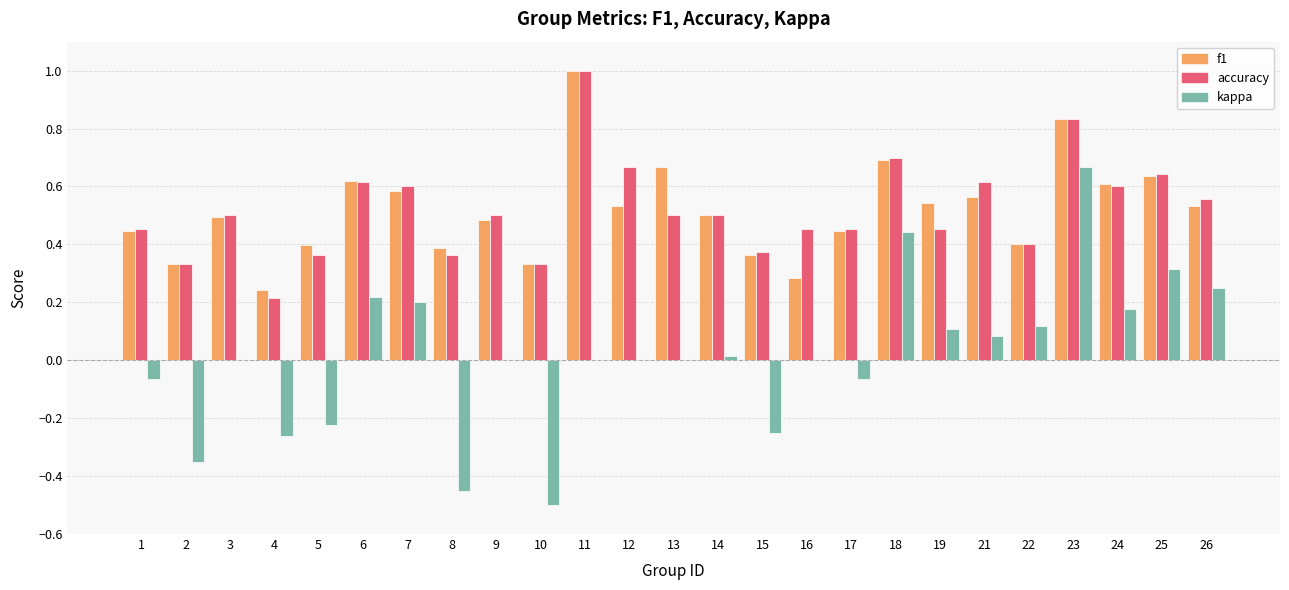

What is the greatest value displayed?

1.0